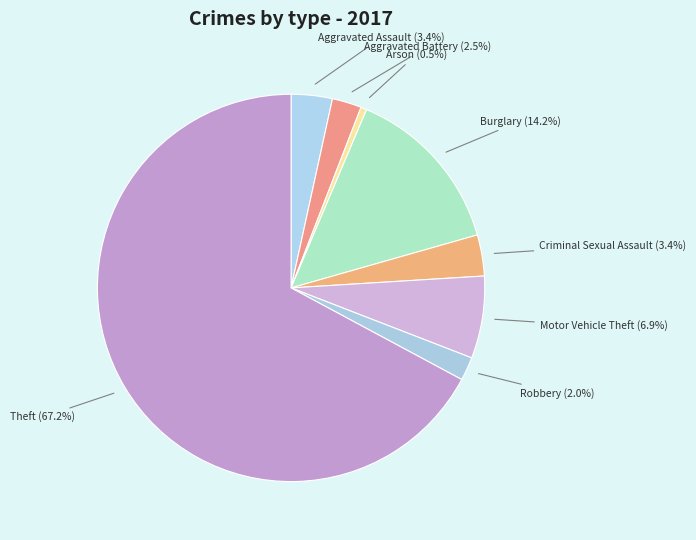

How much of the chart is everything except Arson?

99.5%